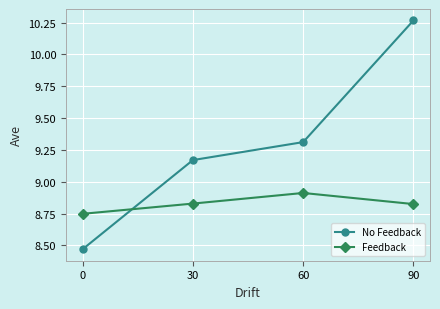

What is the total value across all series at 0?

17.2